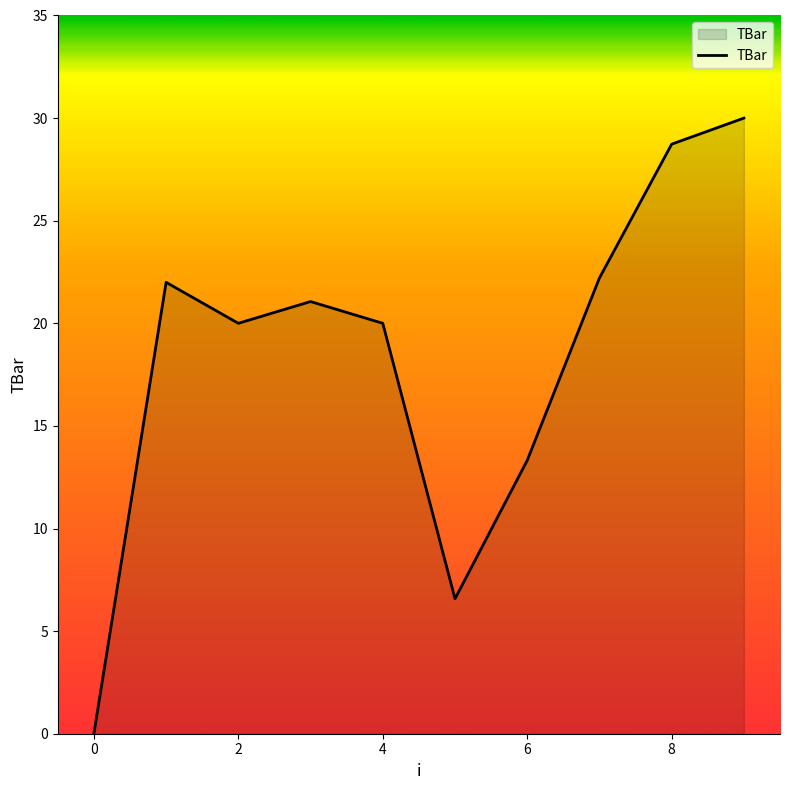

What is the greatest value displayed?

30.0